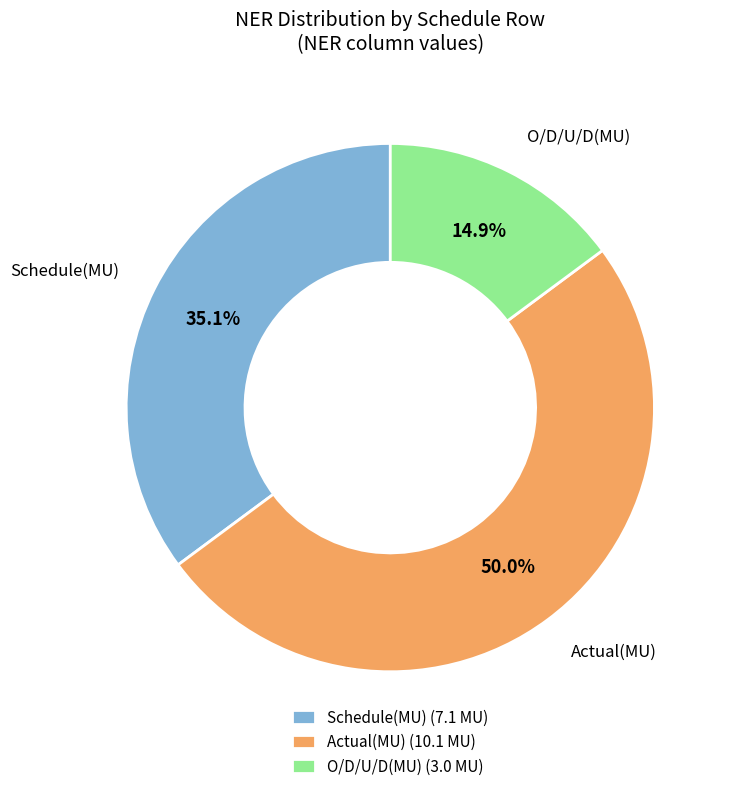

To the nearest percent, what is the average slice percentage?

33%